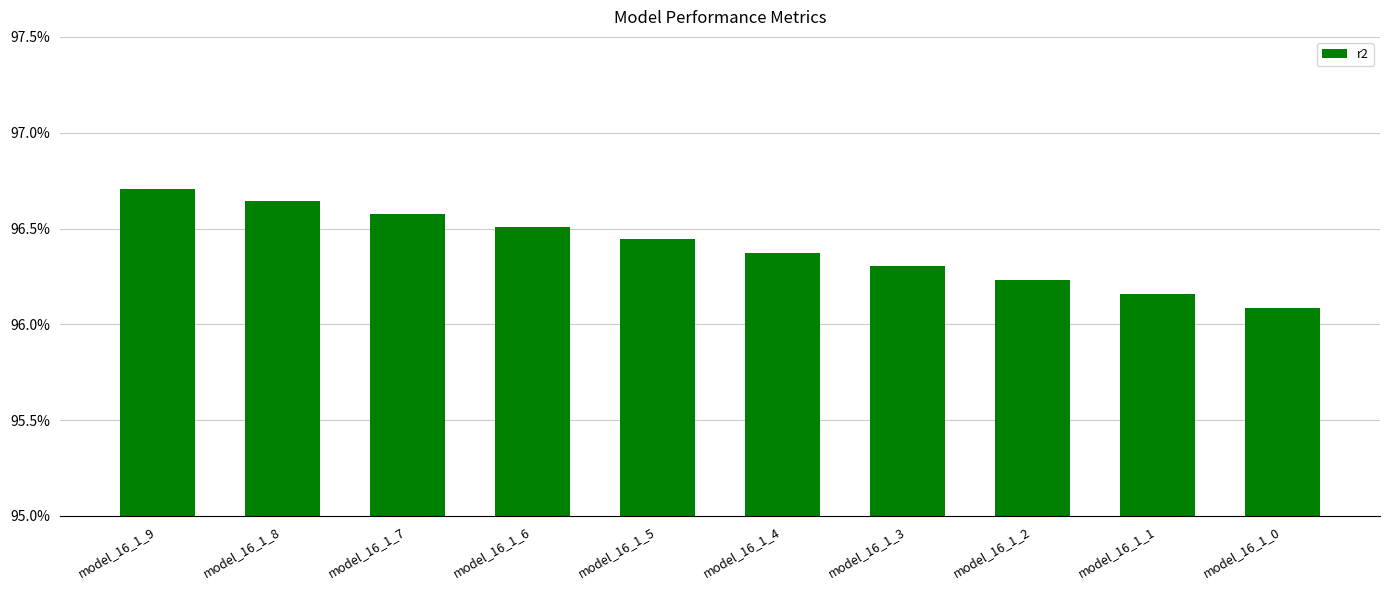

What is the sum of the values at model_16_1_6 and model_16_1_3?

1.9